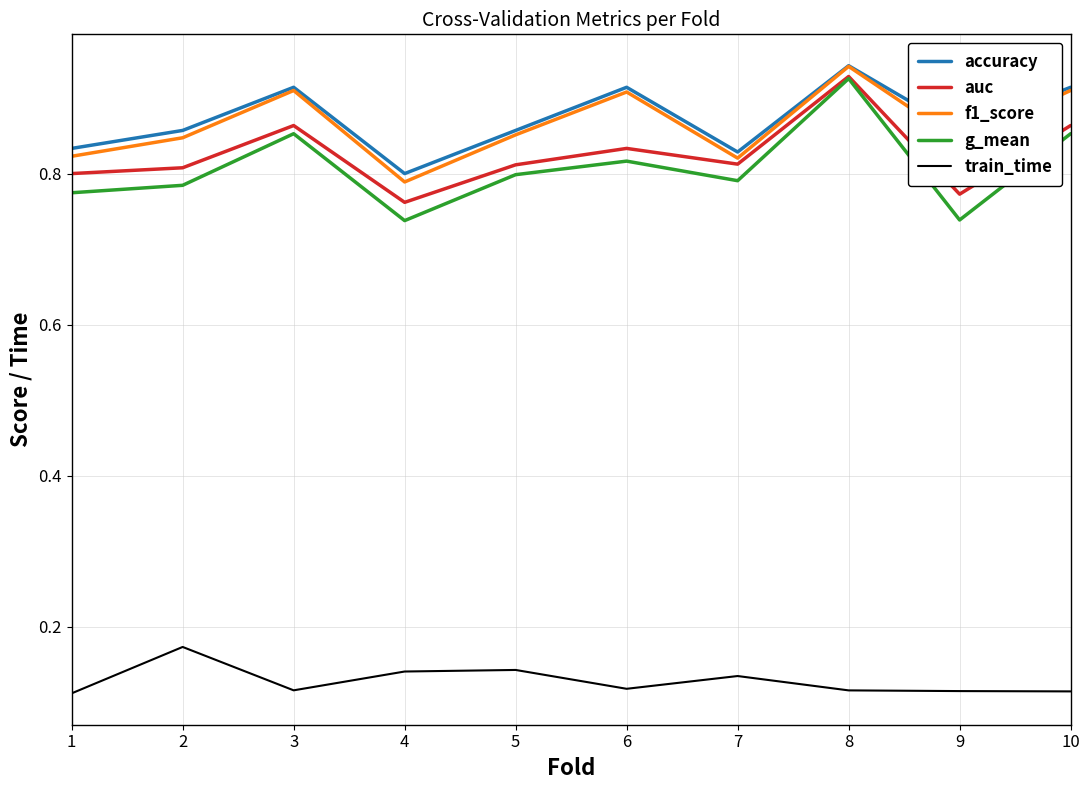

Which series has the largest range (max minus min)?

g_mean